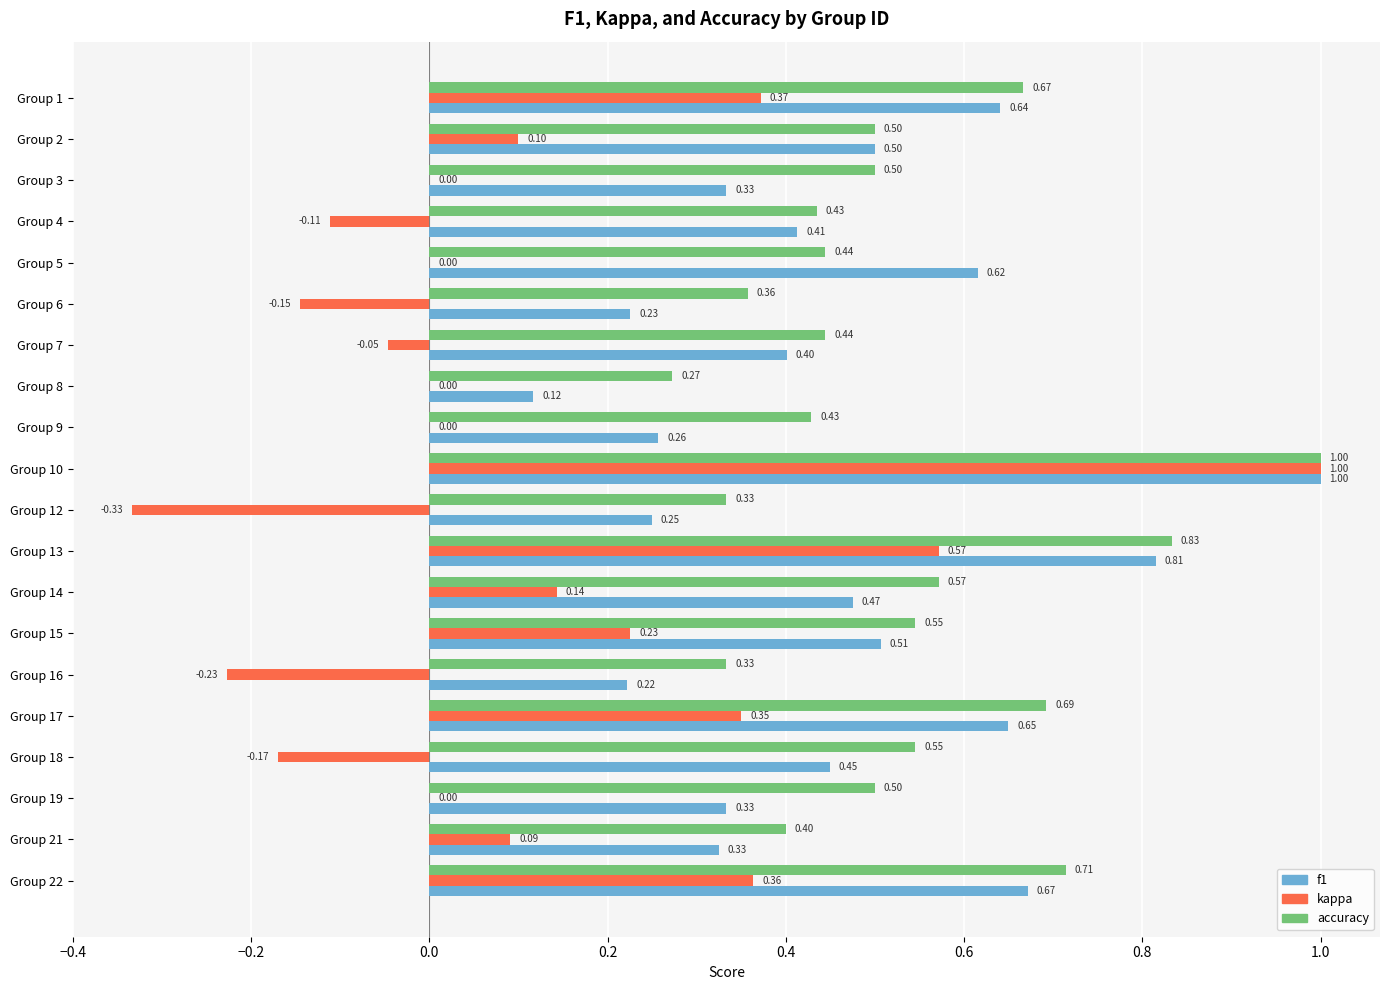

What is the sum of the accuracy values at Group 21 and Group 1?

1.1